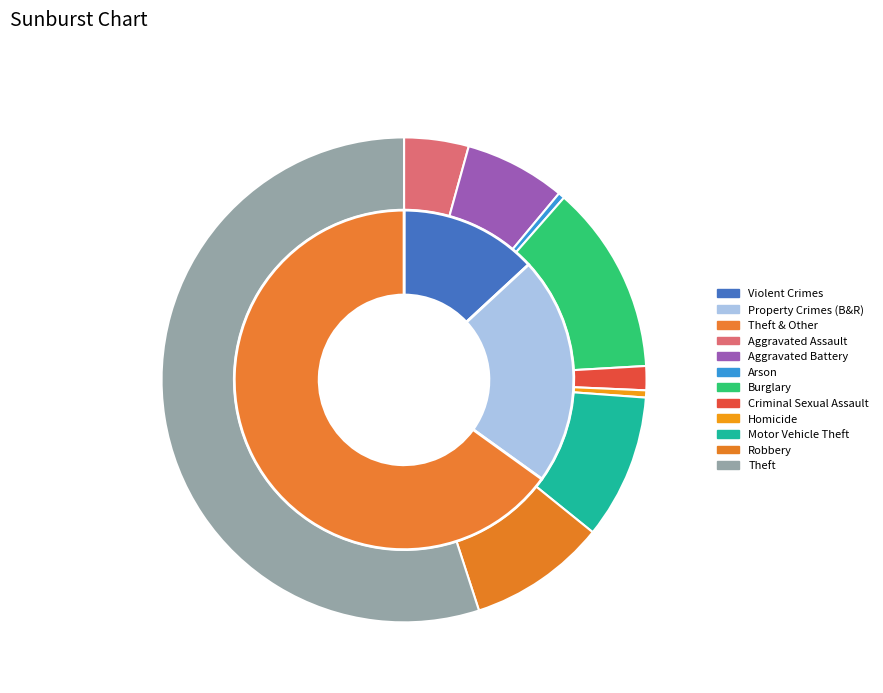

Between Criminal Sexual Assault and Arson, which is larger?

Criminal Sexual Assault